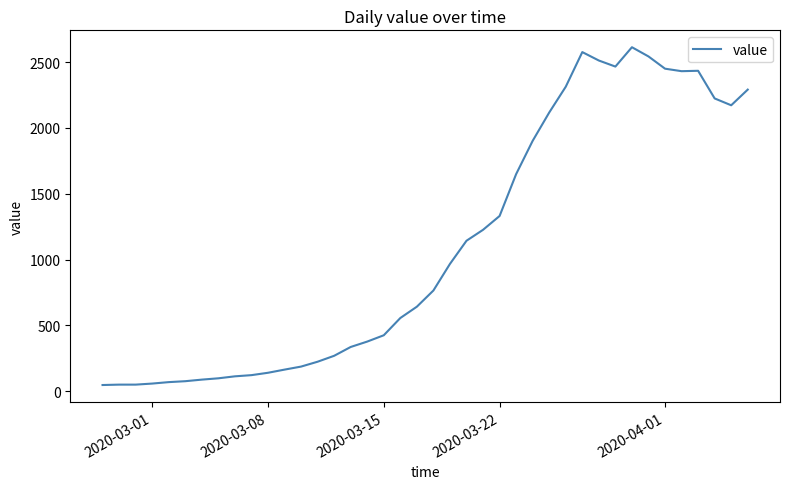

What is the difference between the maximum and minimum values?

2566